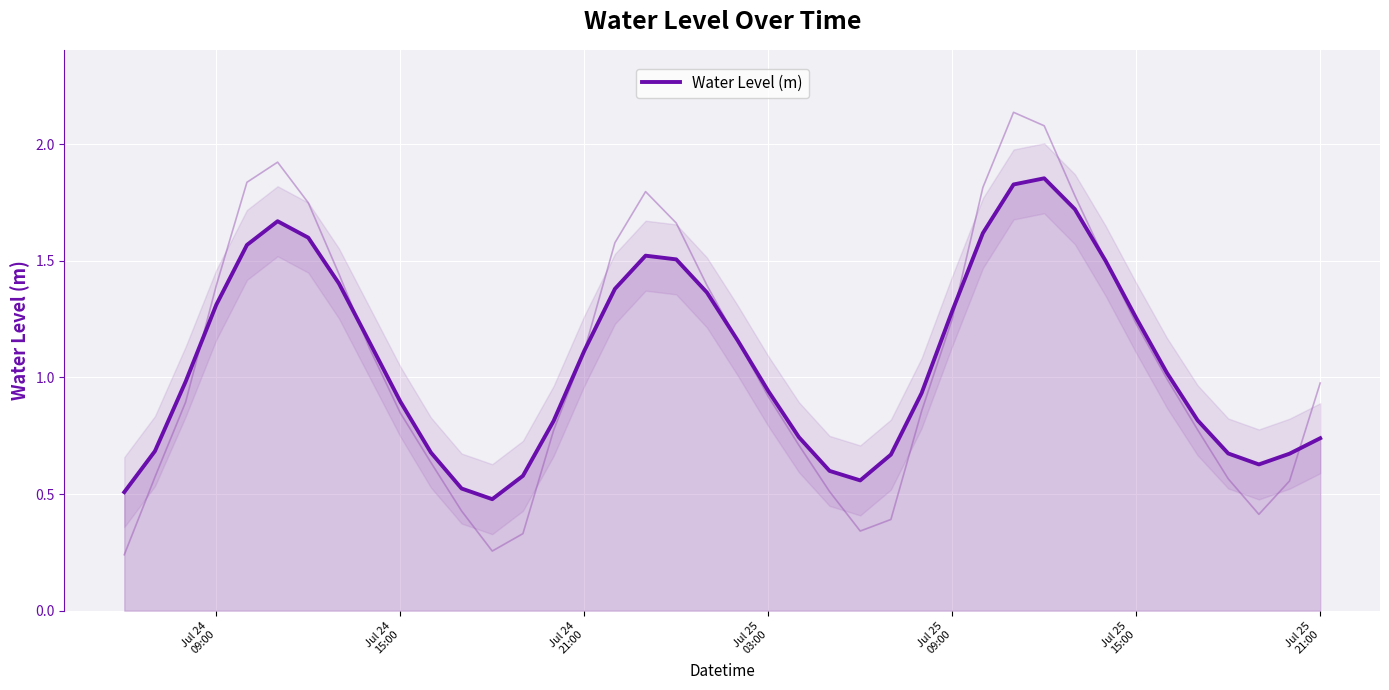

What is the value of the 1st point from the left?

0.5